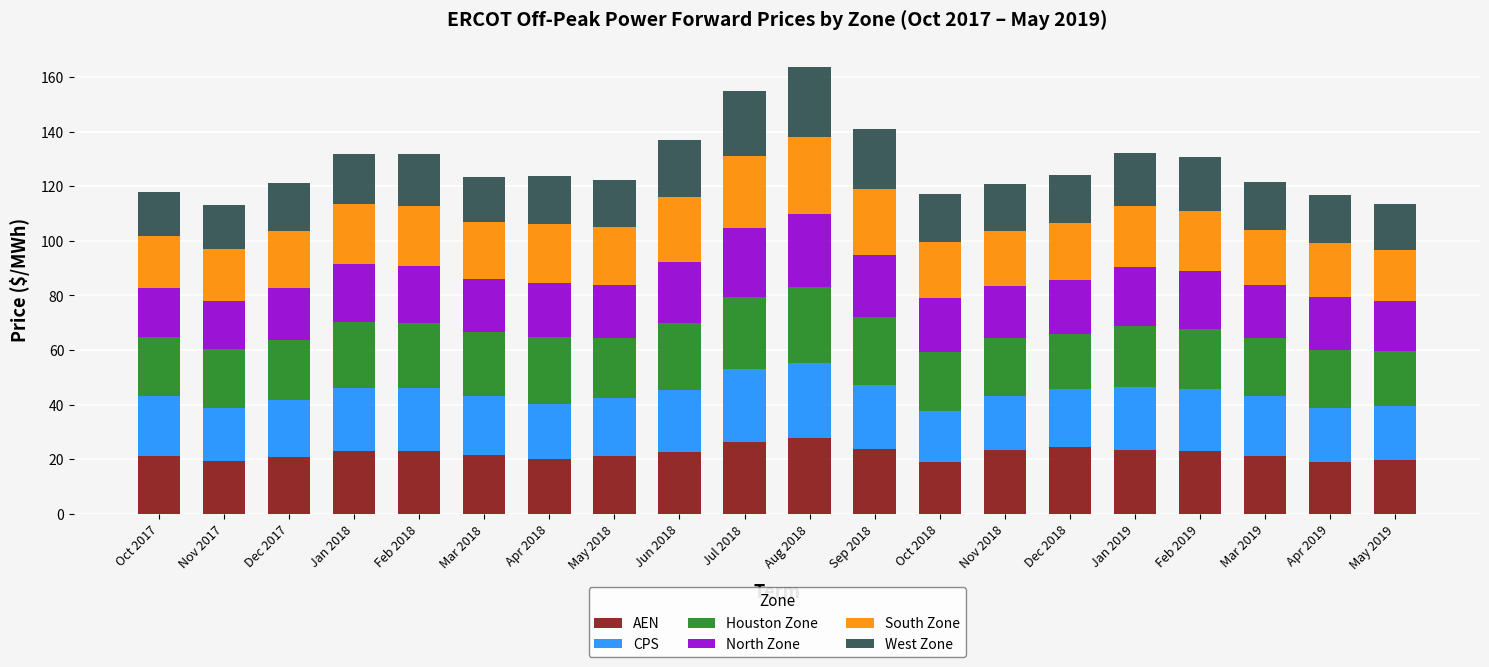

How many categories are shown in the chart?

20